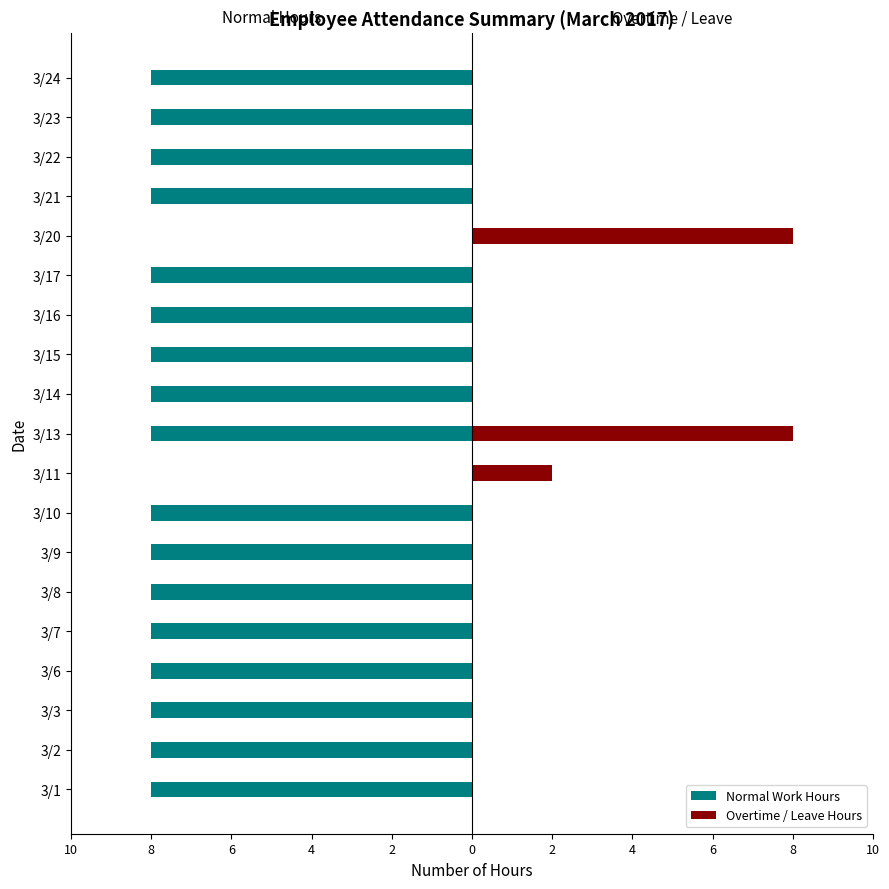

Count the number of data series in this chart.

2